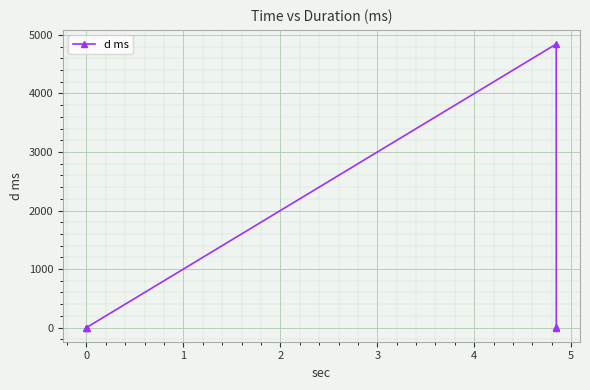

What is the greatest value displayed?

4844.4